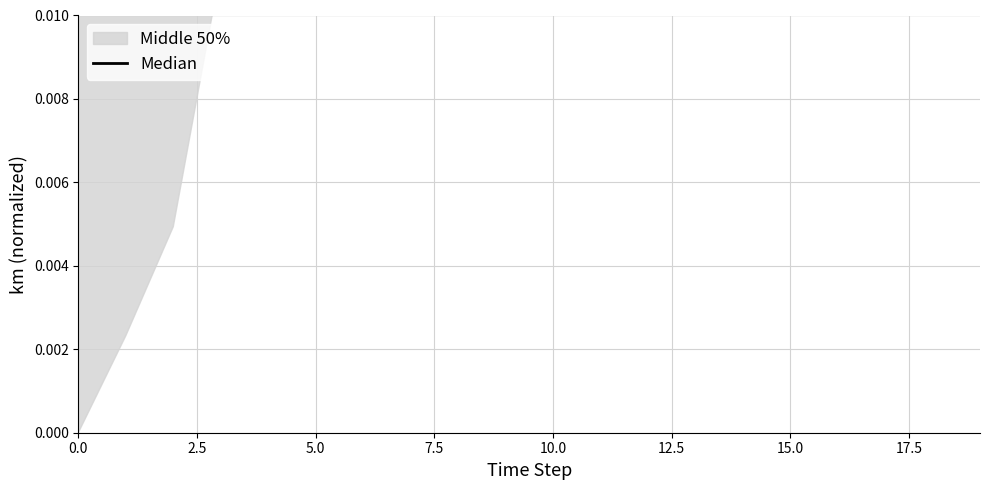

Between 11 and 15.0, which is larger?

11